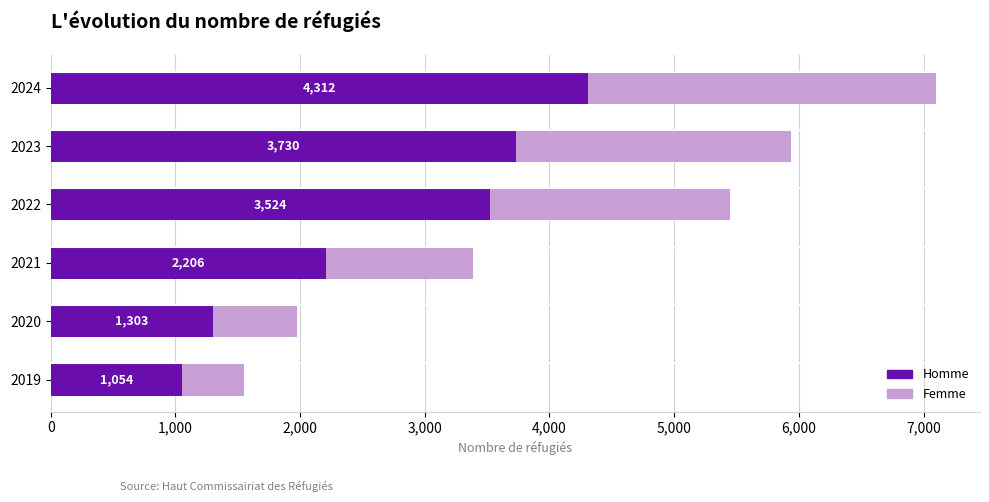

What is the sum of all Homme values?

16129